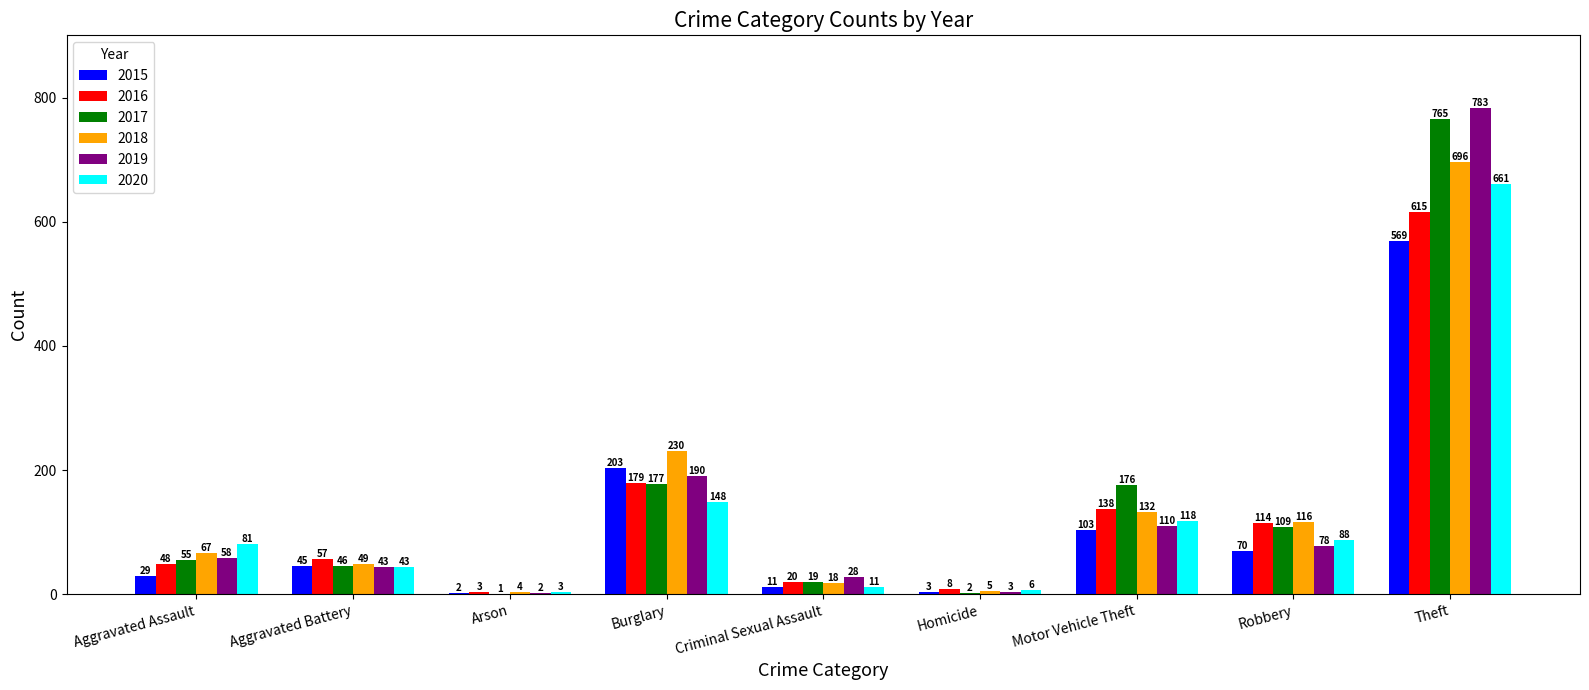

The 2017 series shows 765 at Theft. True or false?

True